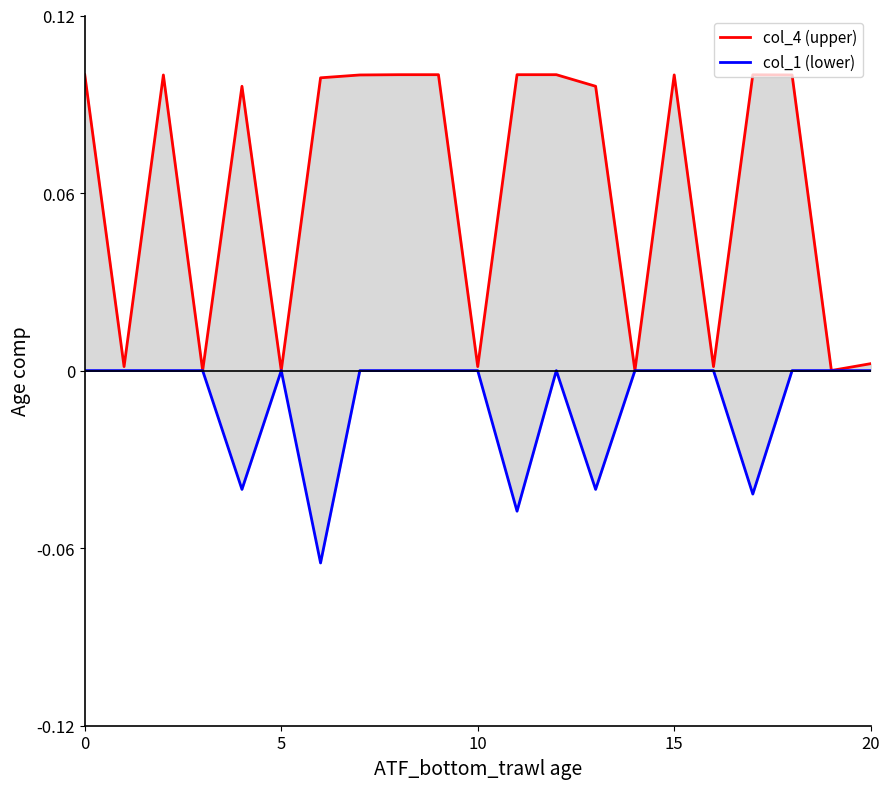

How many interior local valleys does the col_1 (lower) series have?

5